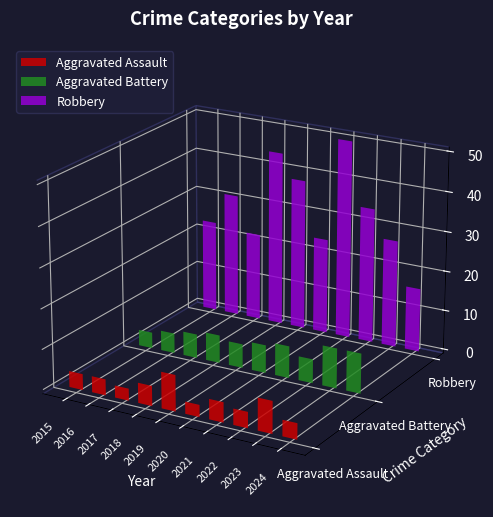

List the labels in order of Aggravated Battery value, smallest first.

2015, 2016, 2017, 2019, 2022, 2018, 2020, 2021, 2023, 2024